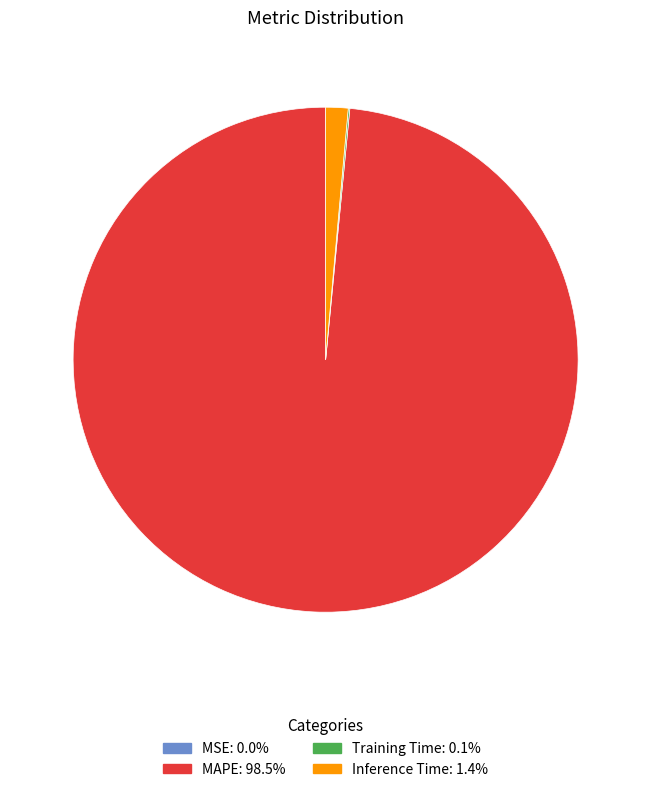

What is the majority slice?

MAPE